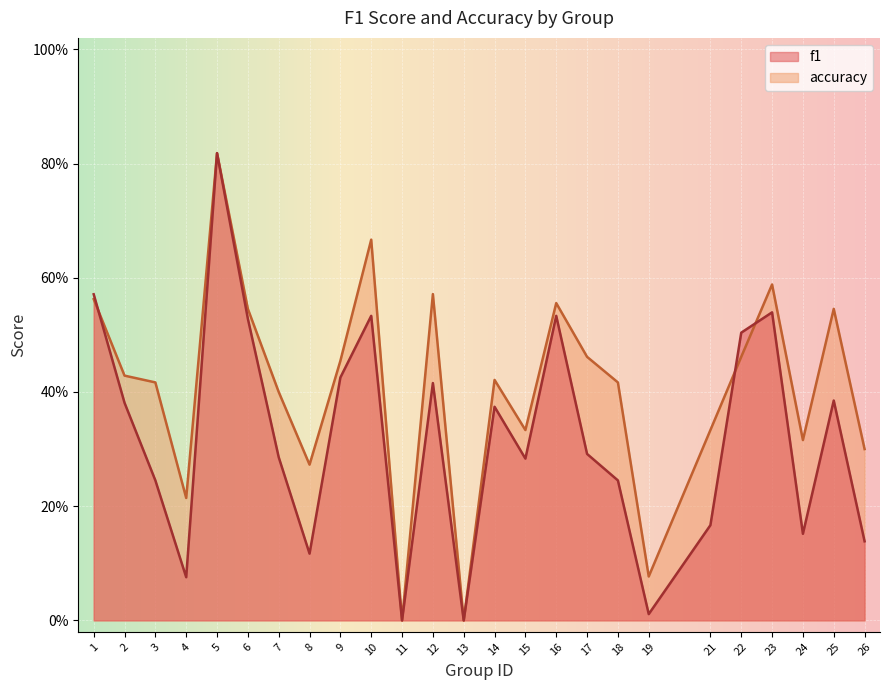

Reading left to right, list all the values displayed in this chart.

f1: 1=0.6	2=0.4	3=0.2	4=0.1	5=0.8	6=0.5	7=0.3	8=0.1	9=0.4	10=0.5	11=0.0	12=0.4	13=0.0	14=0.4	15=0.3	16=0.5	17=0.3	18=0.2	19=0.0	21=0.2	22=0.5	23=0.5	24=0.2	25=0.4	26=0.1
accuracy: 1=0.6	2=0.4	3=0.4	4=0.2	5=0.8	6=0.5	7=0.4	8=0.3	9=0.5	10=0.7	11=0.0	12=0.6	13=0.0	14=0.4	15=0.3	16=0.6	17=0.5	18=0.4	19=0.1	21=0.3	22=0.5	23=0.6	24=0.3	25=0.5	26=0.3